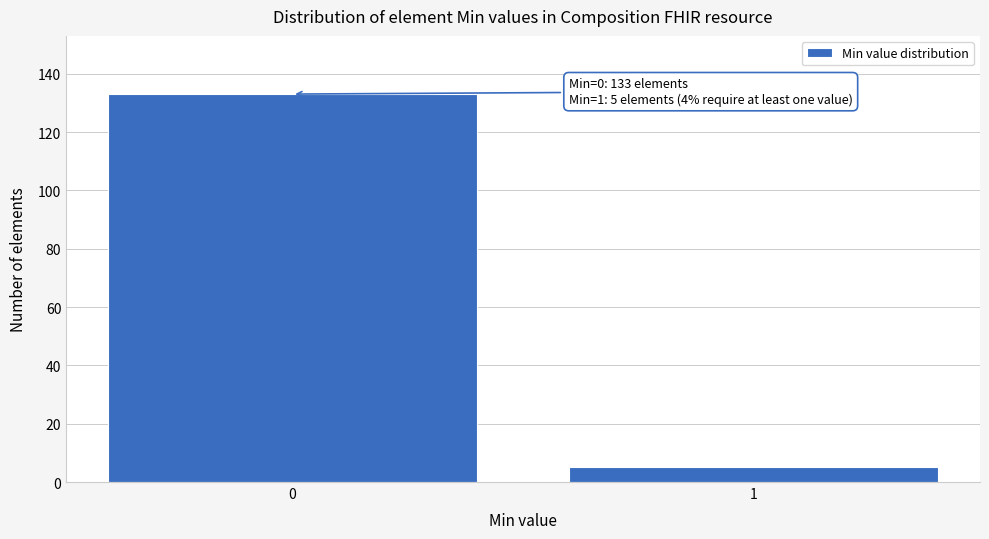

Reading left to right, transcribe all the data shown in this chart.

0=133	1=5